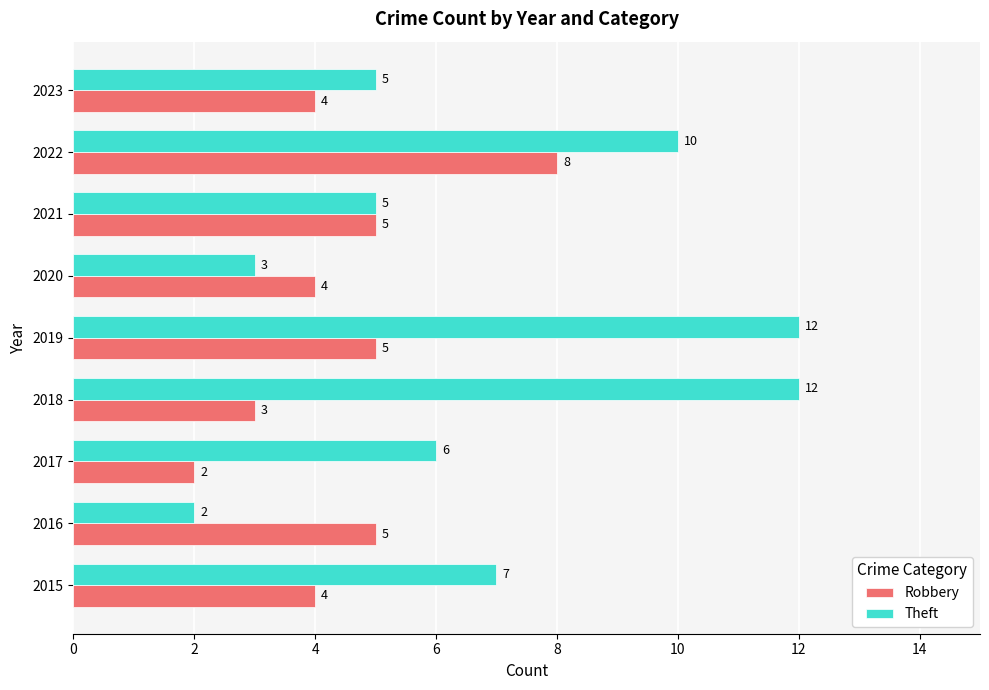

What is the difference between the second highest and minimum values in the Robbery series?

3